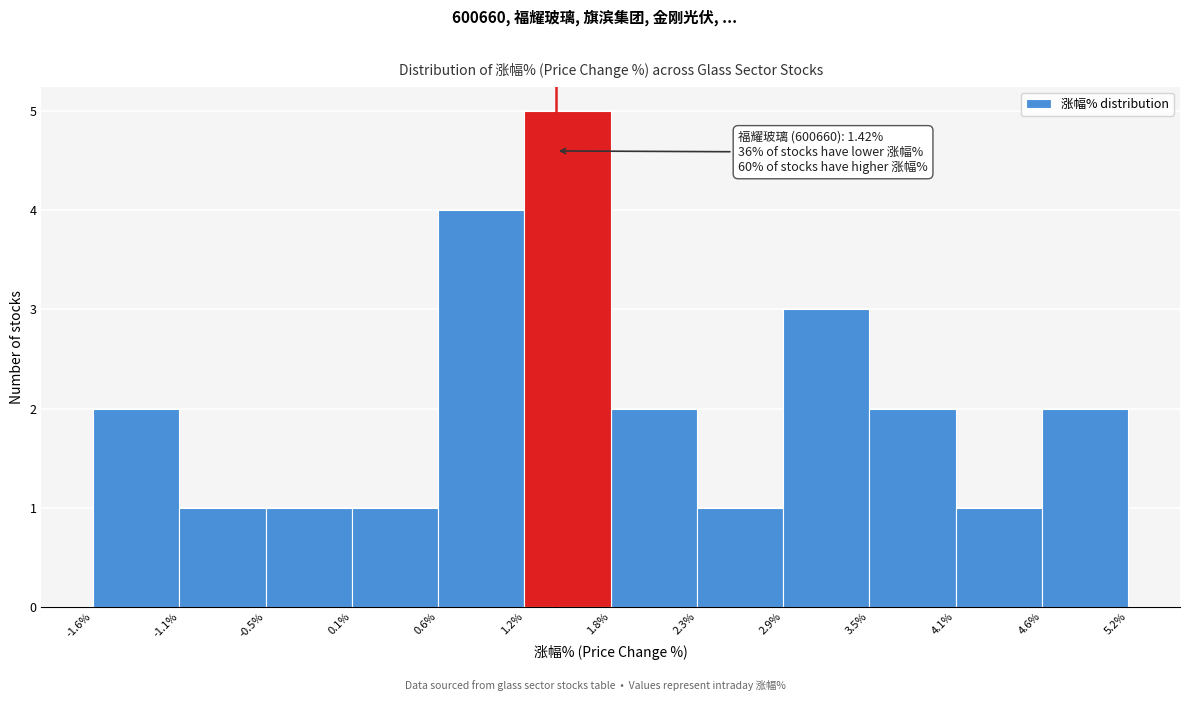

Which range on the x-axis has the tallest bar?

1.2% to 1.8%